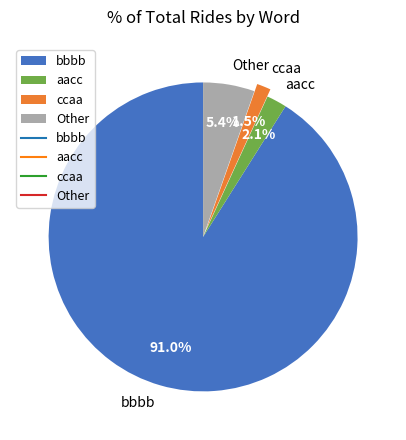

What percentage do Other and bbbb together represent?

96.4%